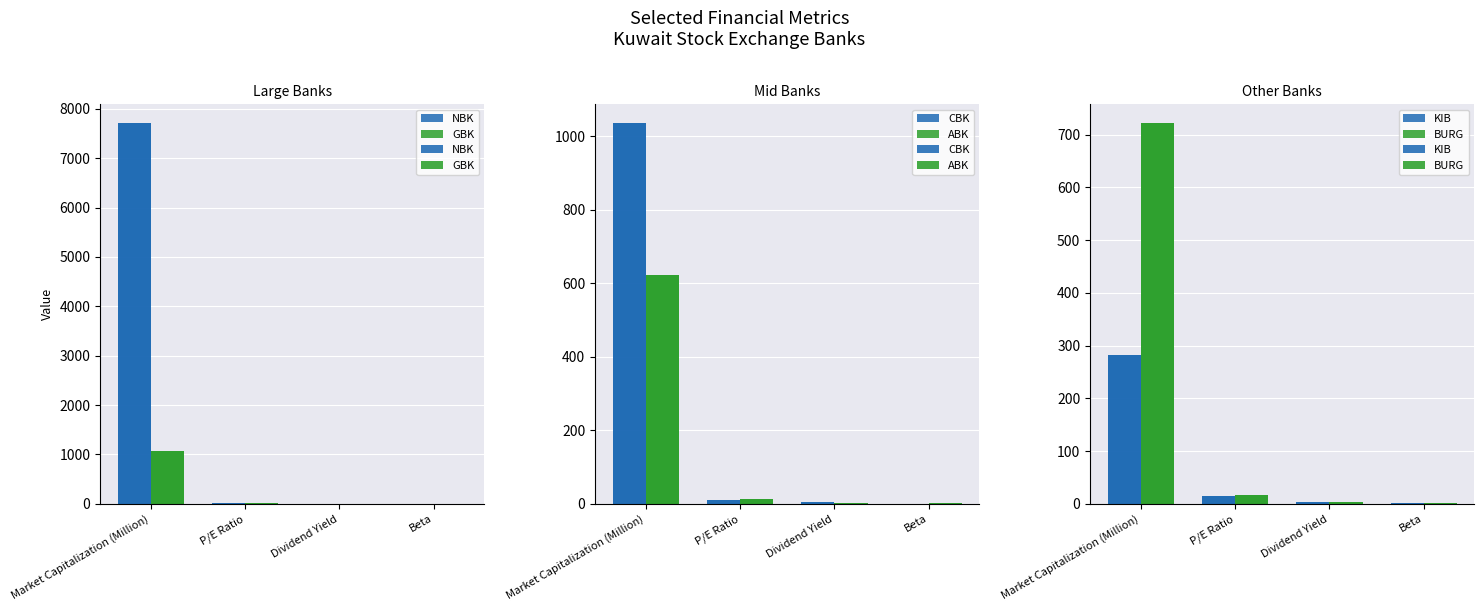

What are all the series names shown in the legend?

NBK, GBK, CBK, ABK, KIB, BURG